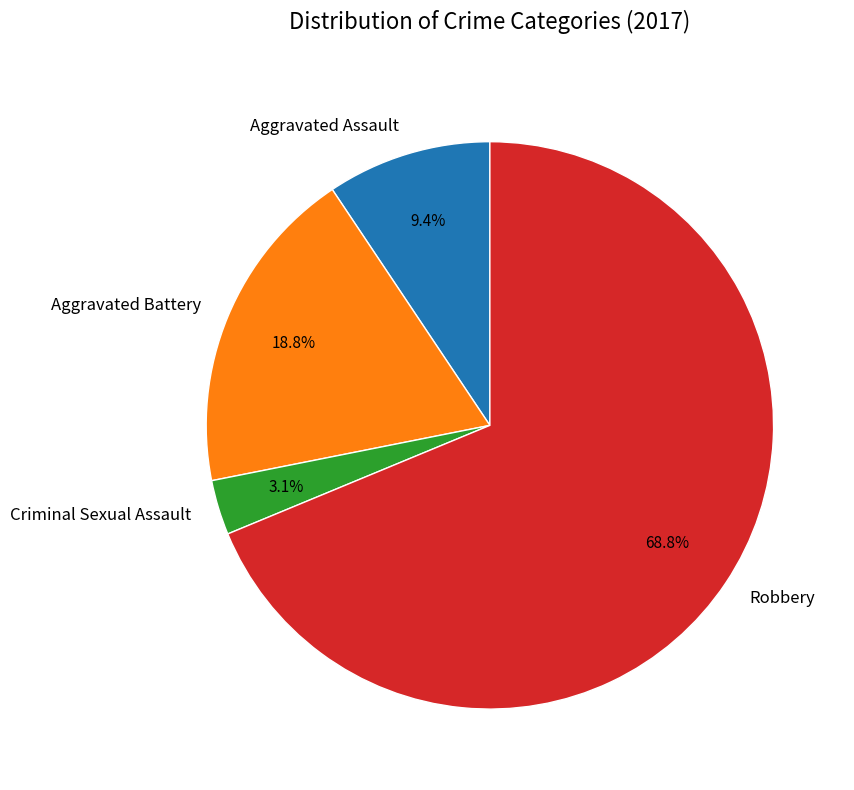

Rank the categories by value from highest to lowest.

Robbery, Aggravated Battery, Aggravated Assault, Criminal Sexual Assault